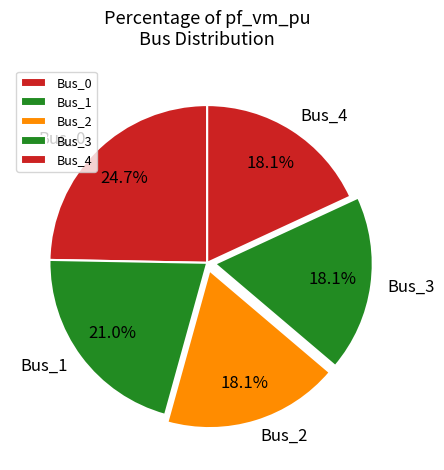

To the nearest percent, what is the difference between the largest and smallest slice percentages?

7%